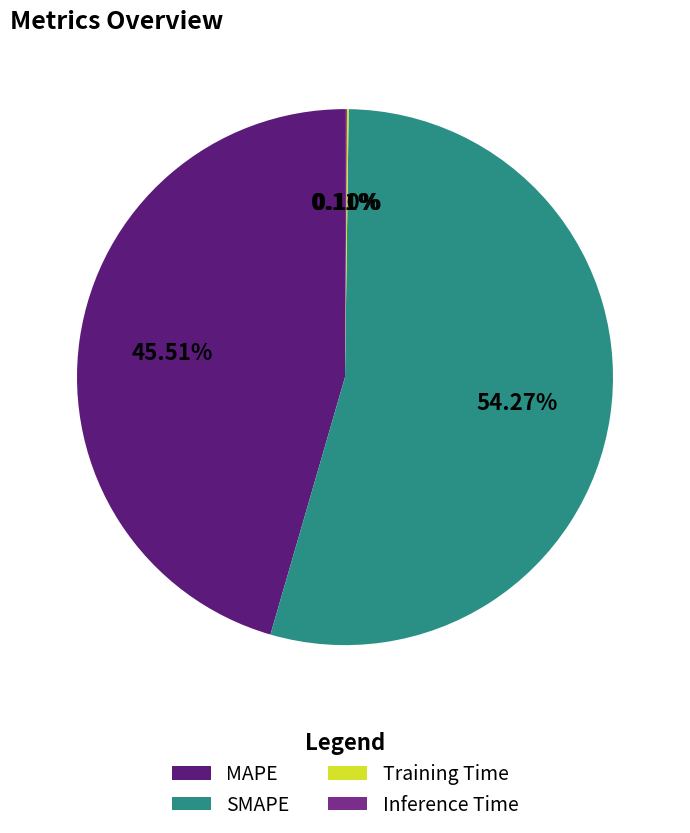

Does MAPE represent more than half of the total?

No